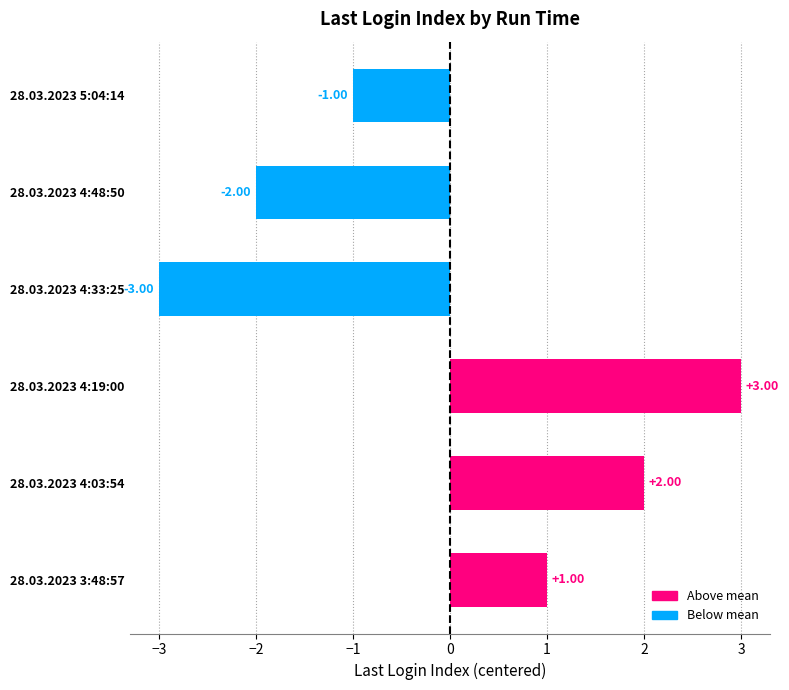

What is the minimum value shown in the chart?

-3